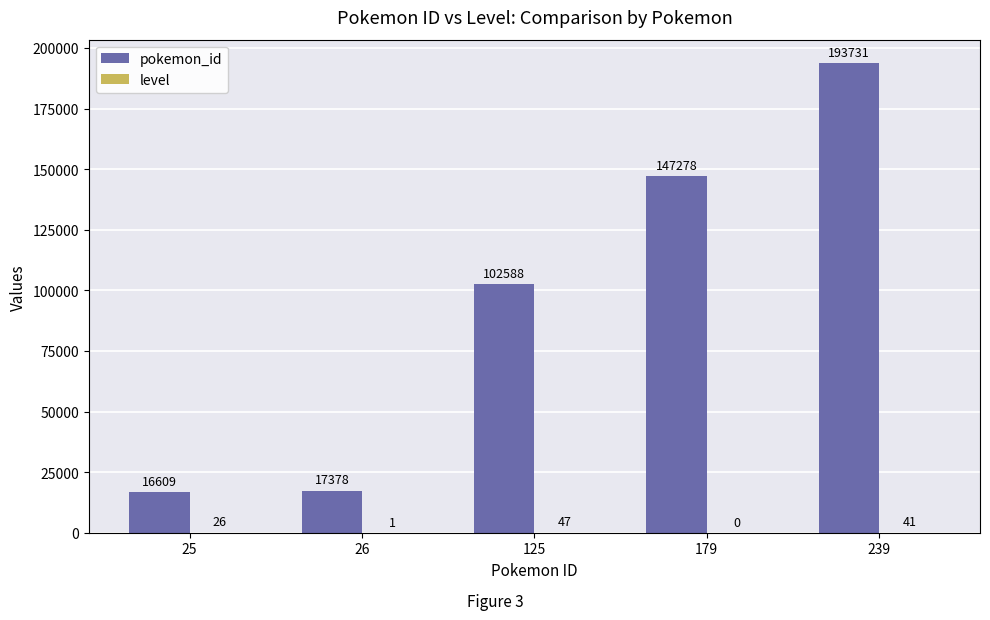

At which category does the chart reach its peak across all series?

239